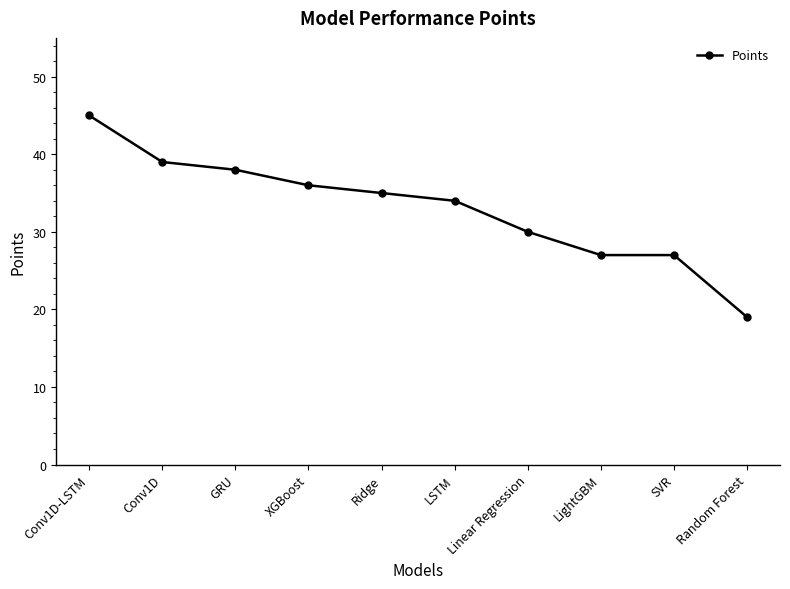

What position from the right is SVR?

2